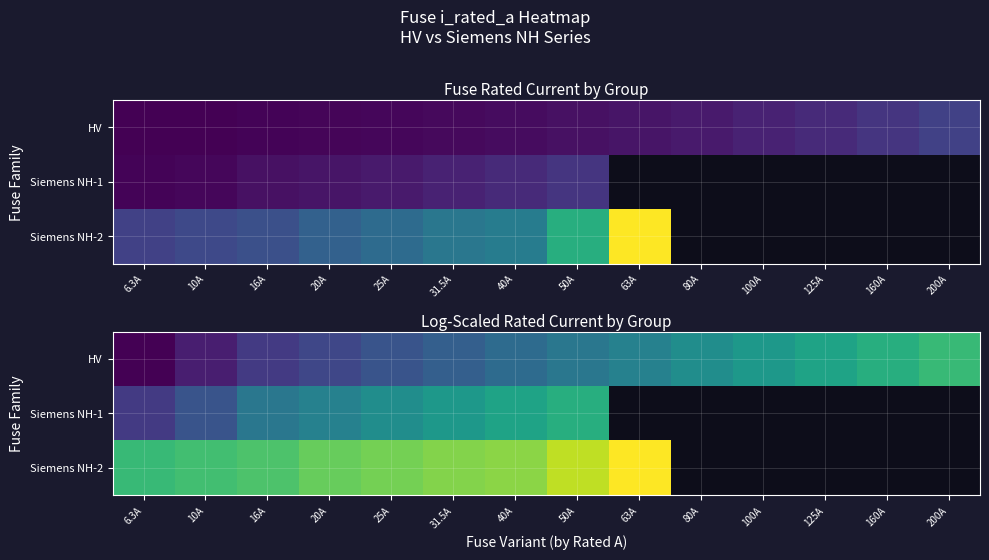

What is the smallest value displayed?

2.0